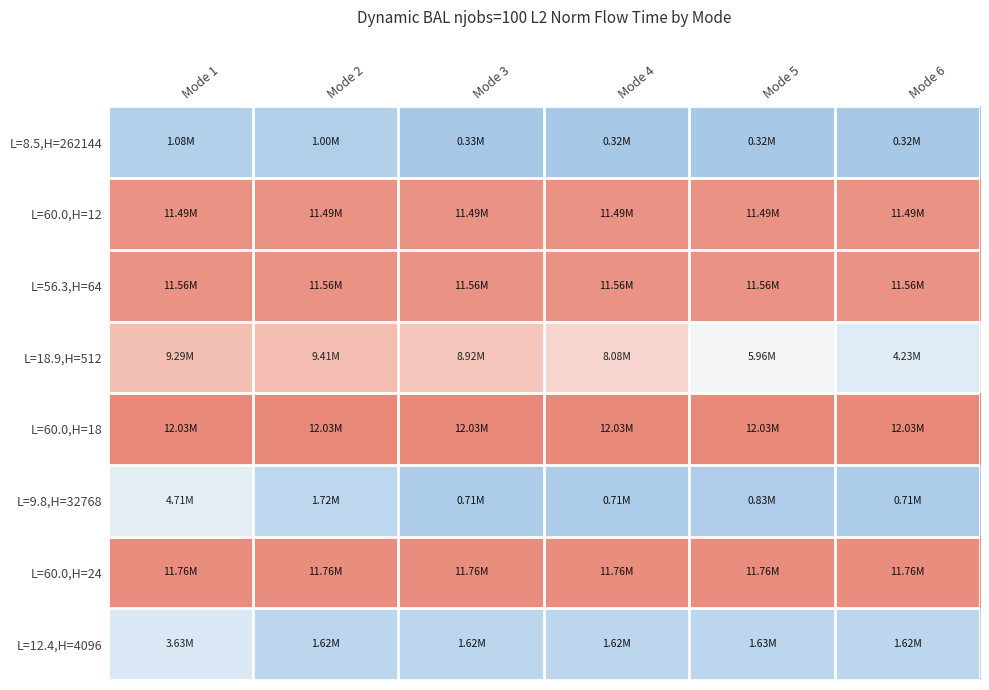

Between Mode 3 and Mode 5, which series saw the biggest shift?

L=18.9,H=512